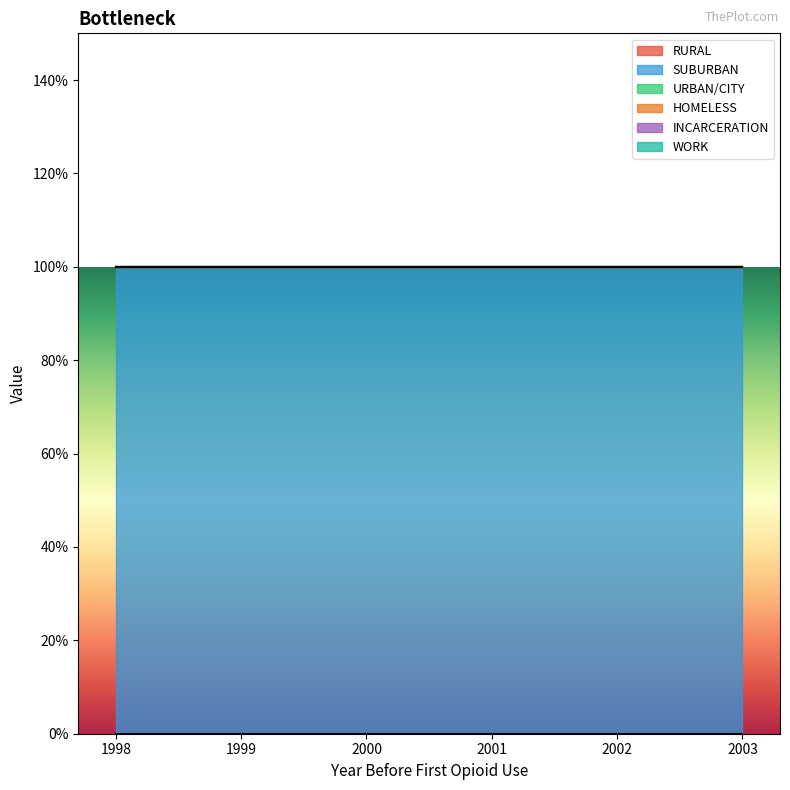

How many data points does each series have?

6